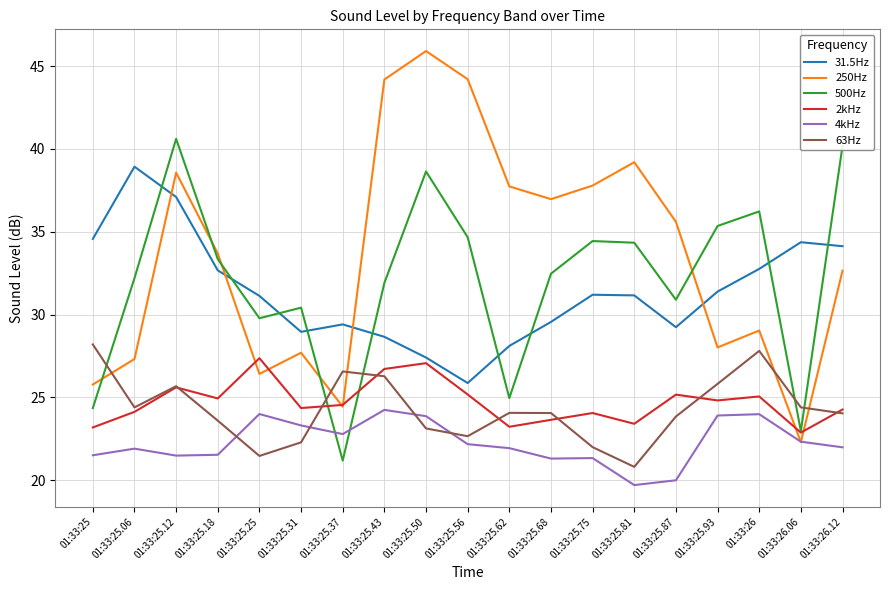

True or false: 500Hz has more than 1 interior local peaks.

True